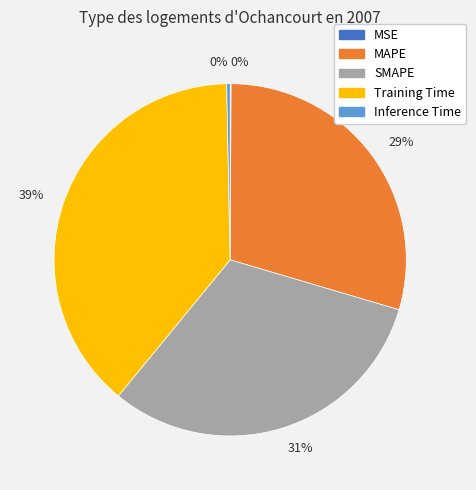

Is there any slice that represents more than half of the pie?

No